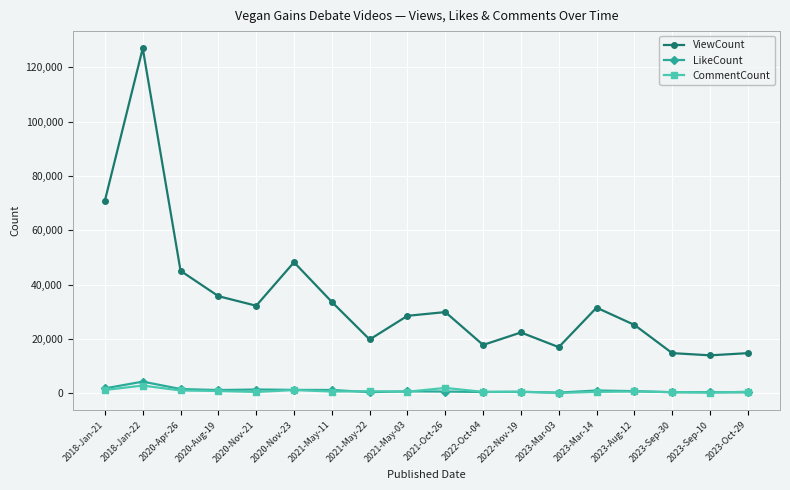

True or false: ViewCount and LikeCount cross at least once.

False